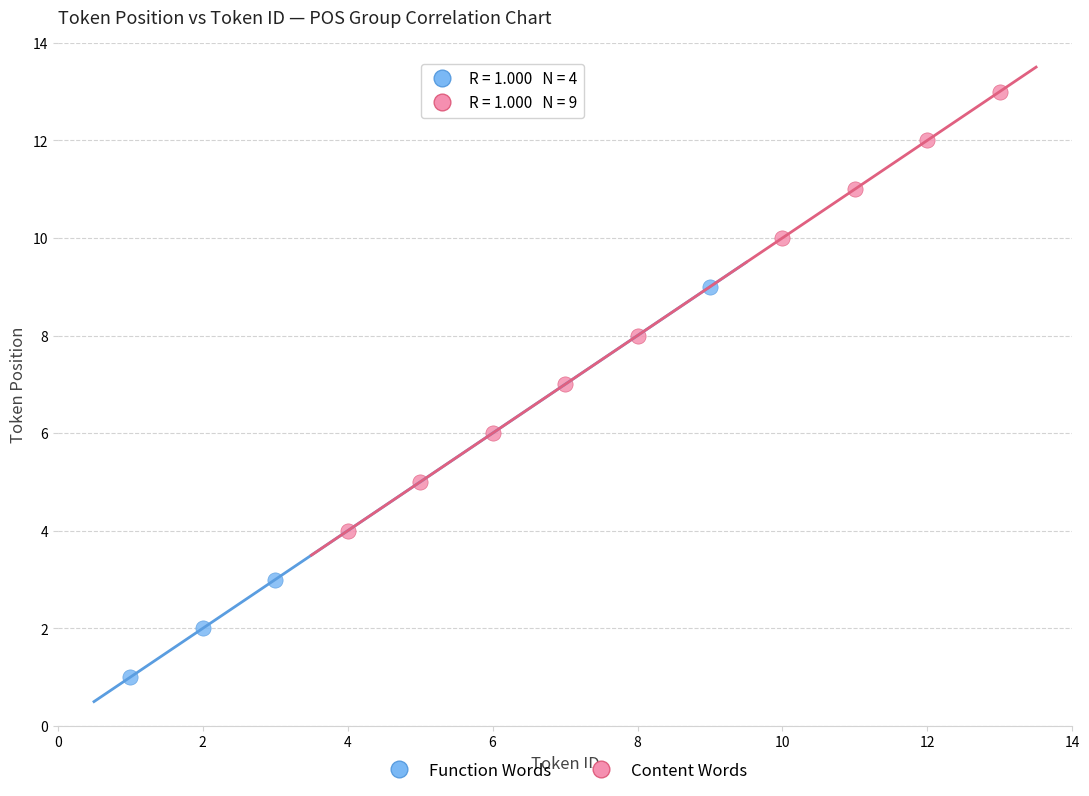

Which series has the largest Y range (max minus min)?

Content Words